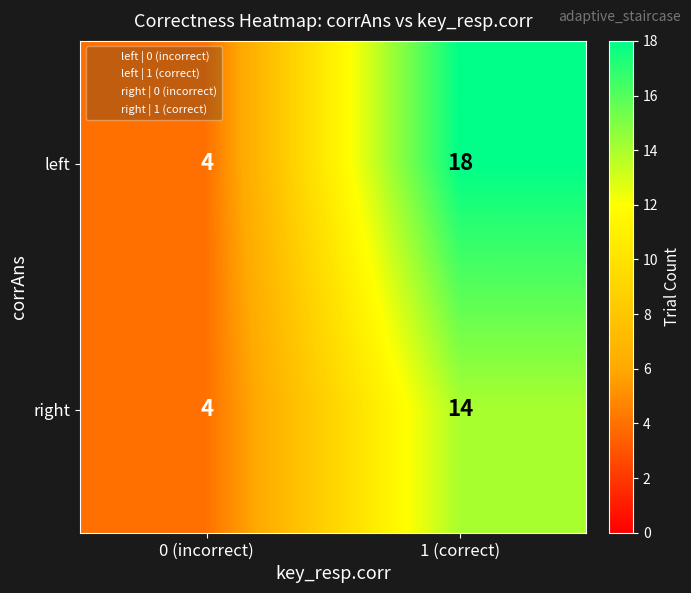

The value of left at 1 (correct) is 11. True or false?

False